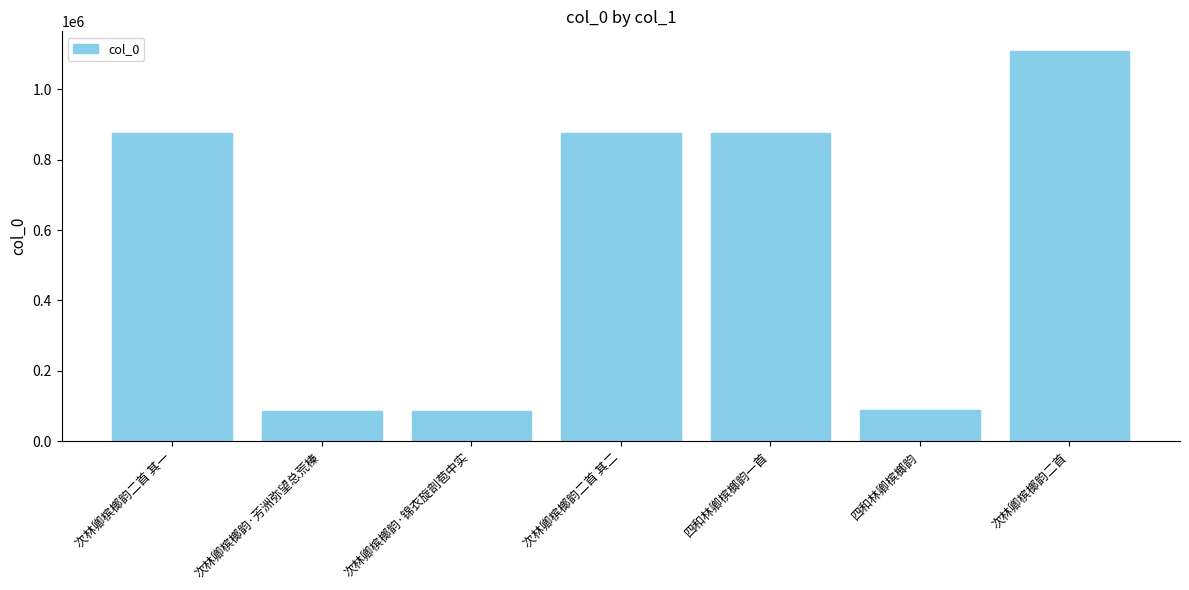

What is the approximate value at 次林卿槟榔韵二首 其一?

876592